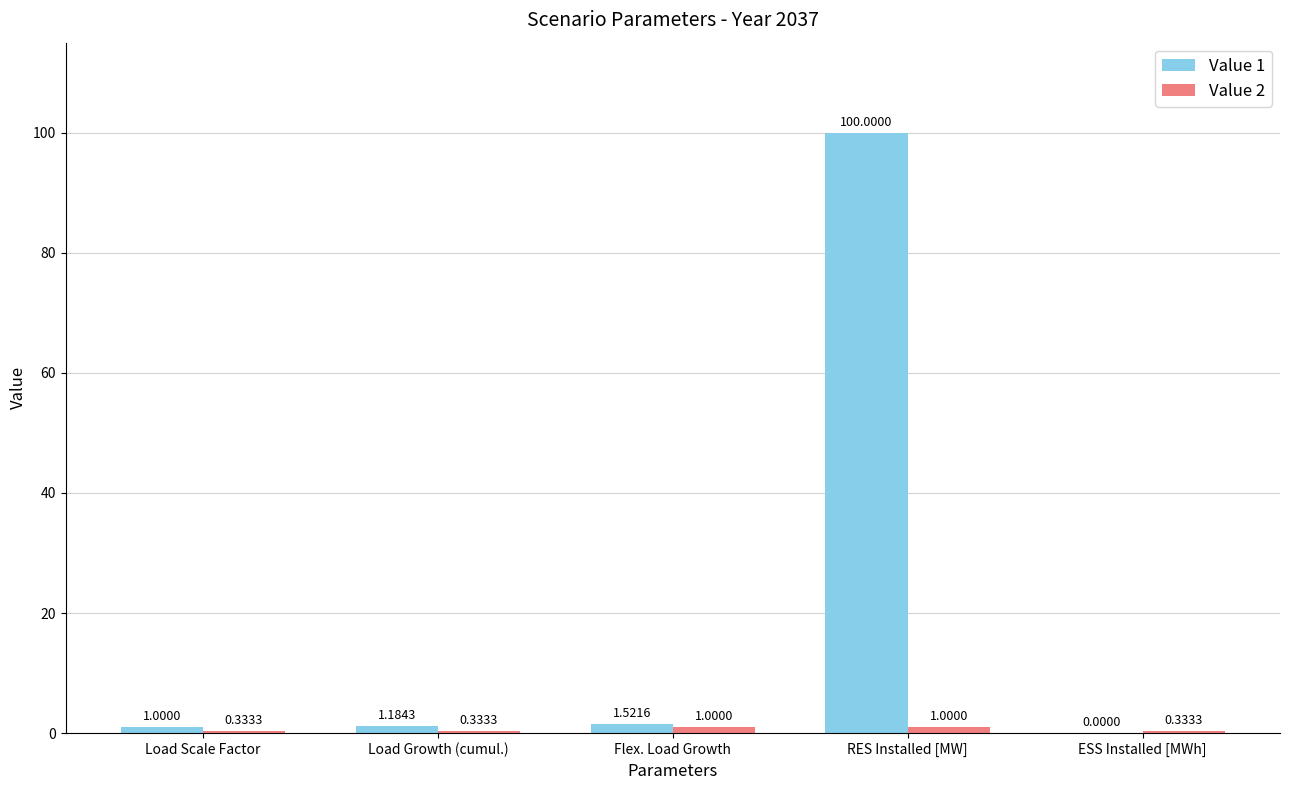

Which series has the largest total across all categories?

Value 1